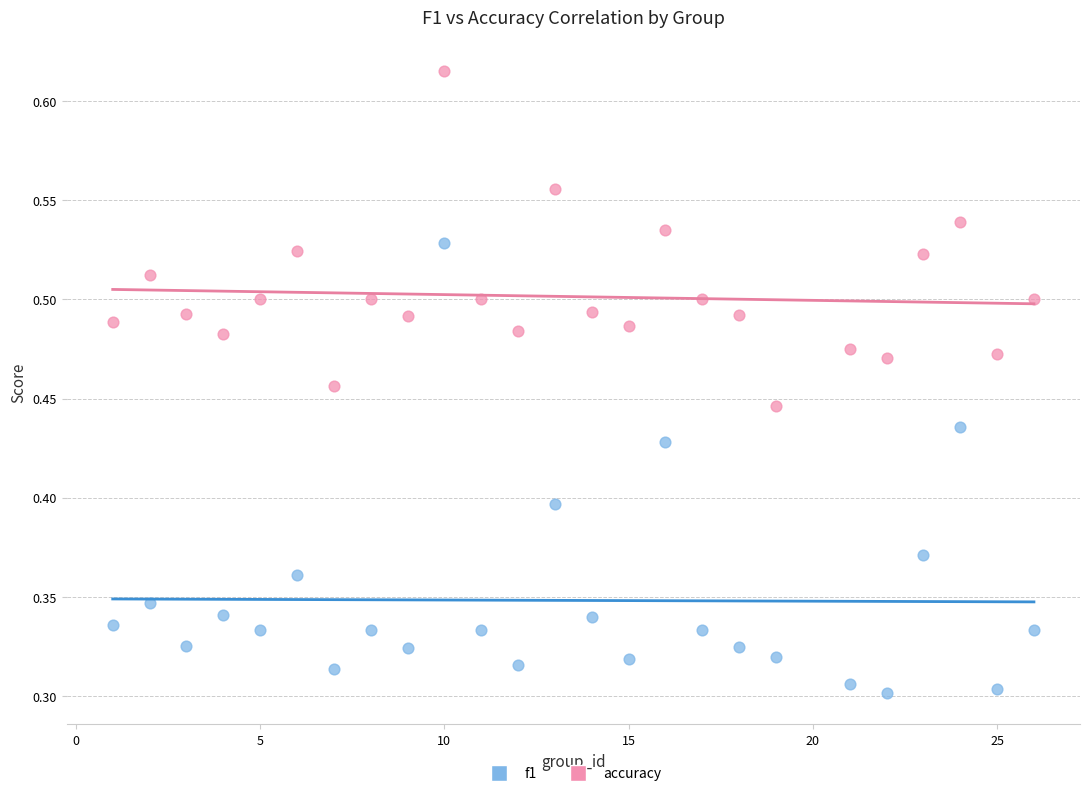

Across all data points, what is the range of X values (max minus min)?

25.0